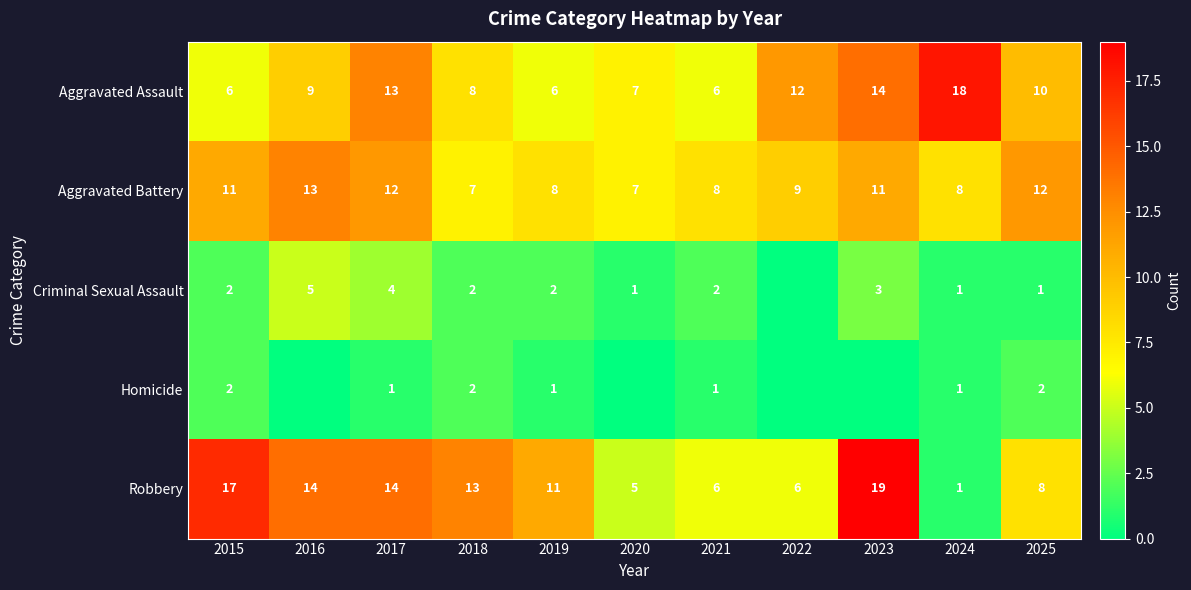

Is it true that Aggravated Assault equals 14 at 2025?

False